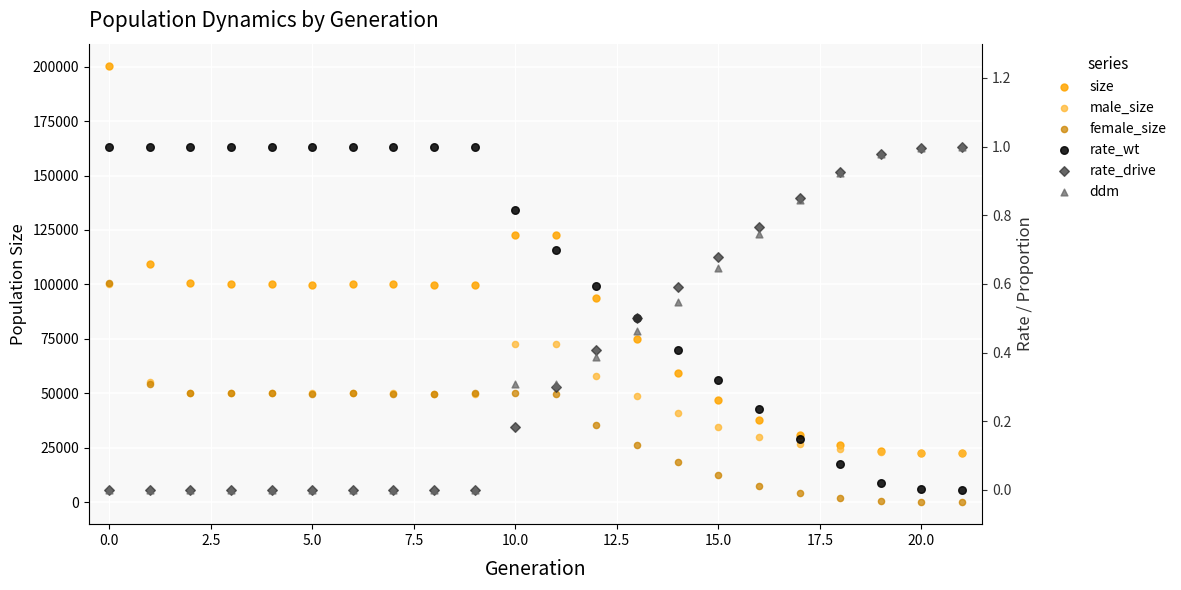

What are all the series names shown in the legend?

size, male_size, female_size, rate_wt, rate_drive, ddm